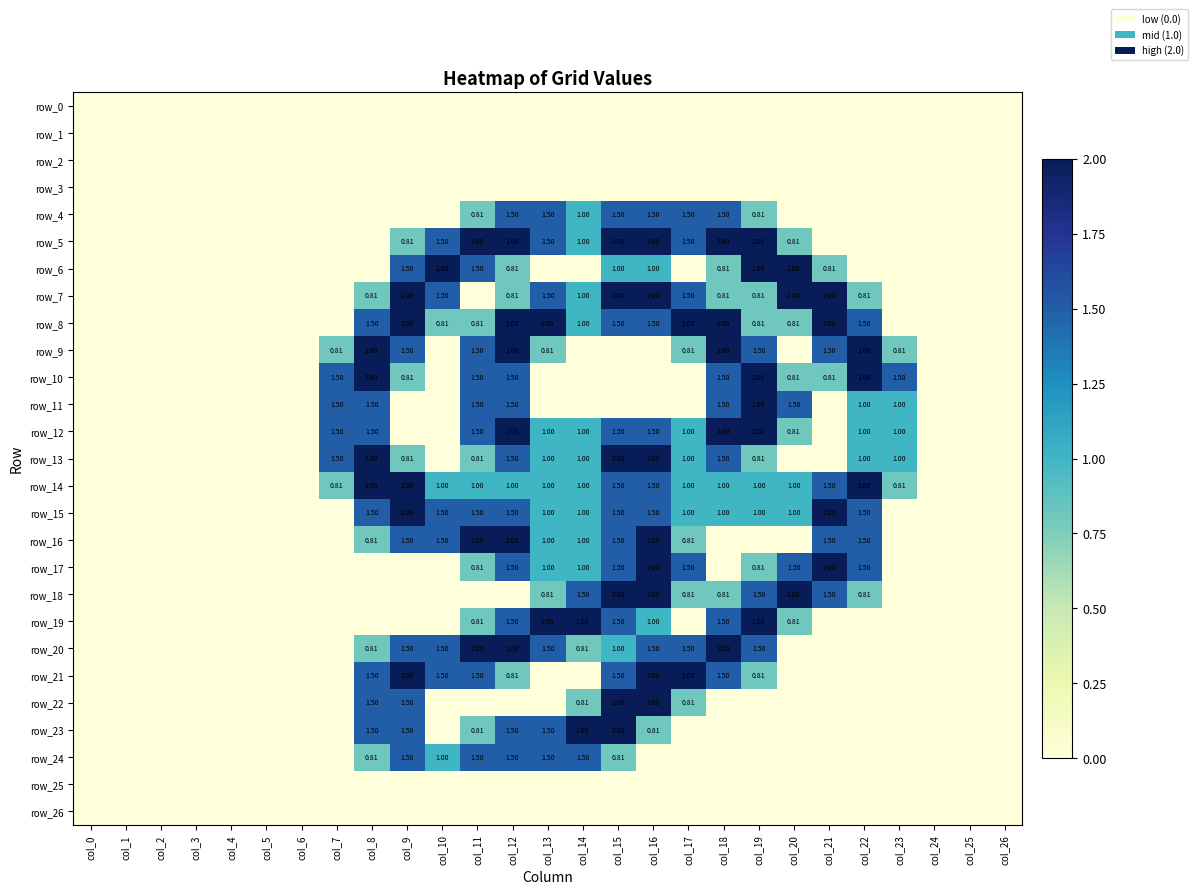

List the labels in order of row_20 value, largest first.

col_11, col_12, col_18, col_9, col_10, col_13, col_16, col_17, col_19, col_15, col_8, col_14, col_0, col_1, col_2, col_3, col_4, col_5, col_6, col_7, col_20, col_21, col_22, col_23, col_24, col_25, col_26